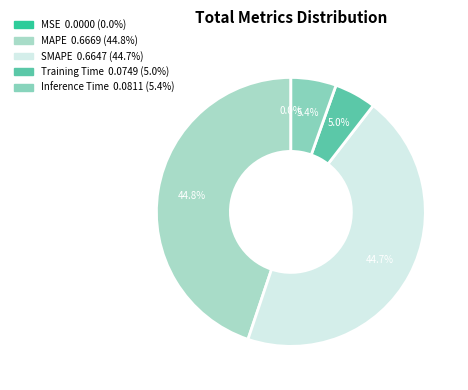

What percentage is the SMAPE slice, to the nearest percent?

45%